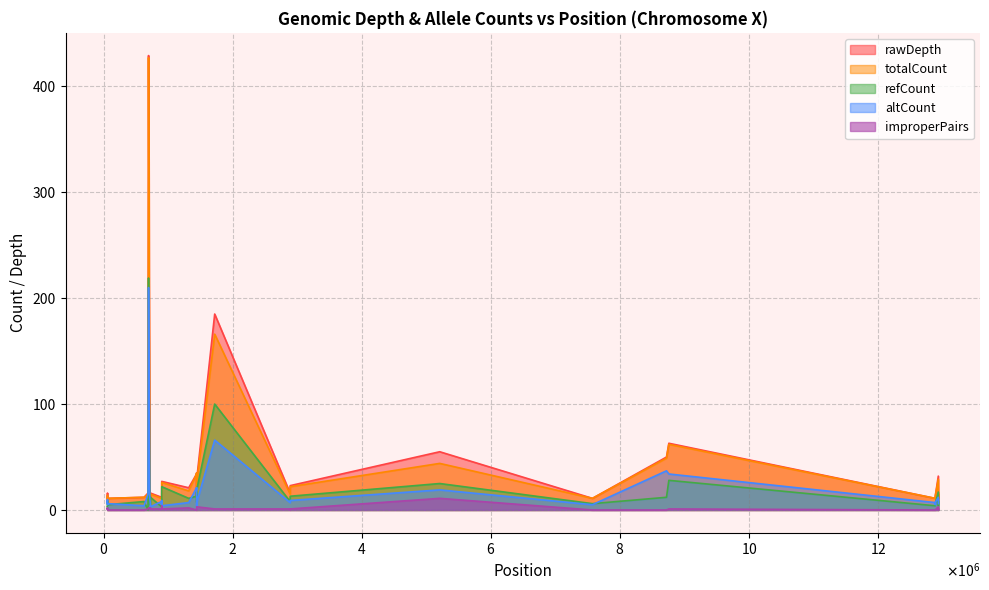

How many values in the improperPairs series are below 1?

15